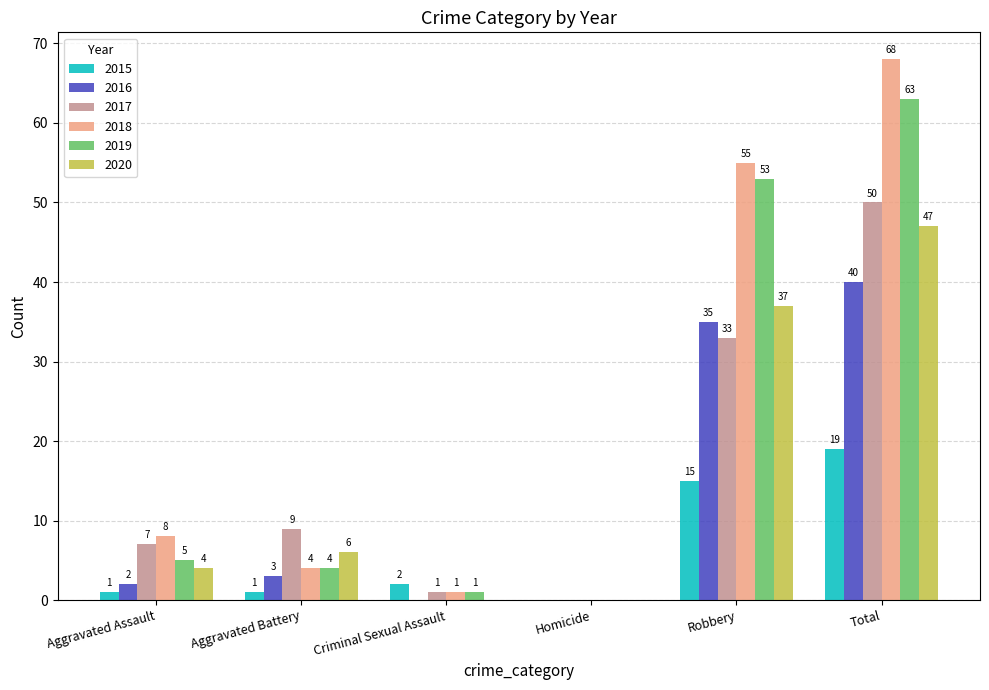

Between Aggravated Battery and Homicide, which series saw the biggest shift?

2017